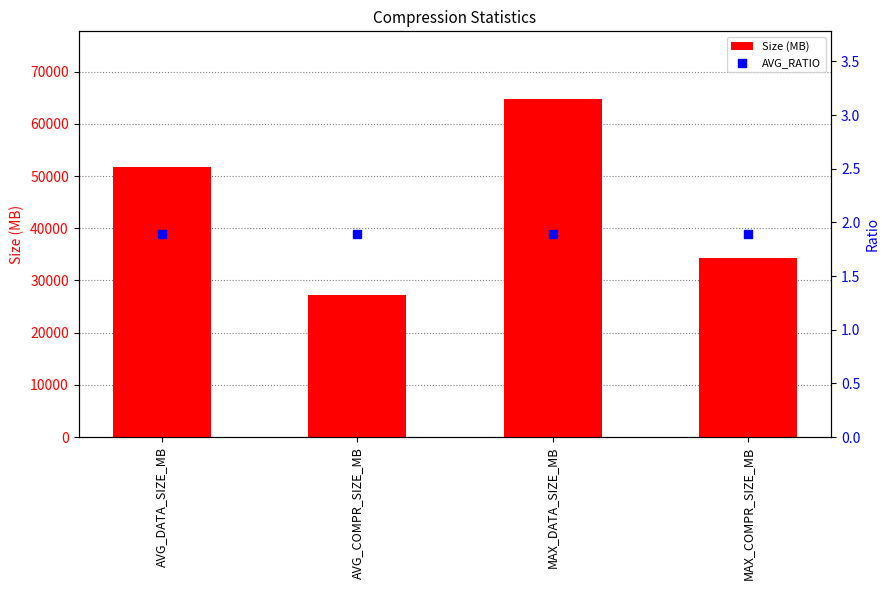

Which series has the largest Y range (max minus min)?

Size (MB)